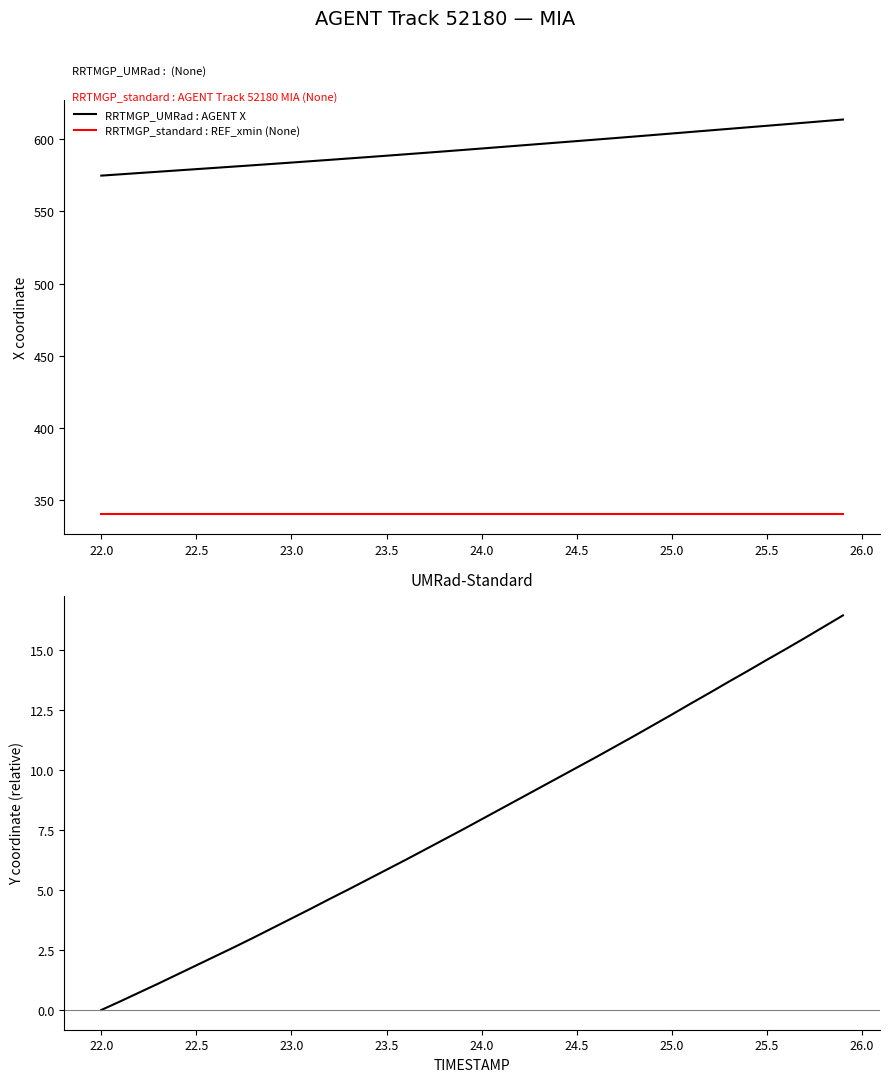

True or false: RRTMGP_UMRad : AGENT X and RRTMGP_standard : REF_xmin (None) intersect in this chart.

False